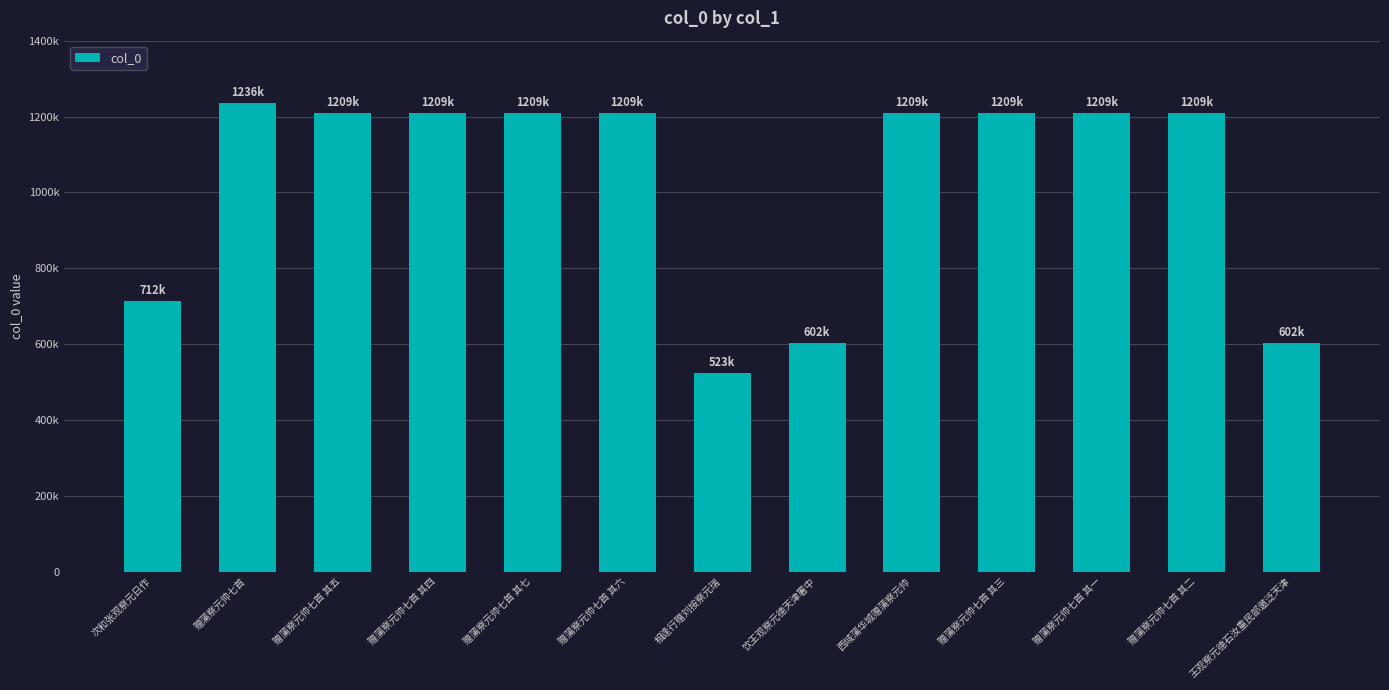

What is the difference between the values at 赠蒲察元帅七首 其二 and 赠蒲察元帅七首 其四?

2